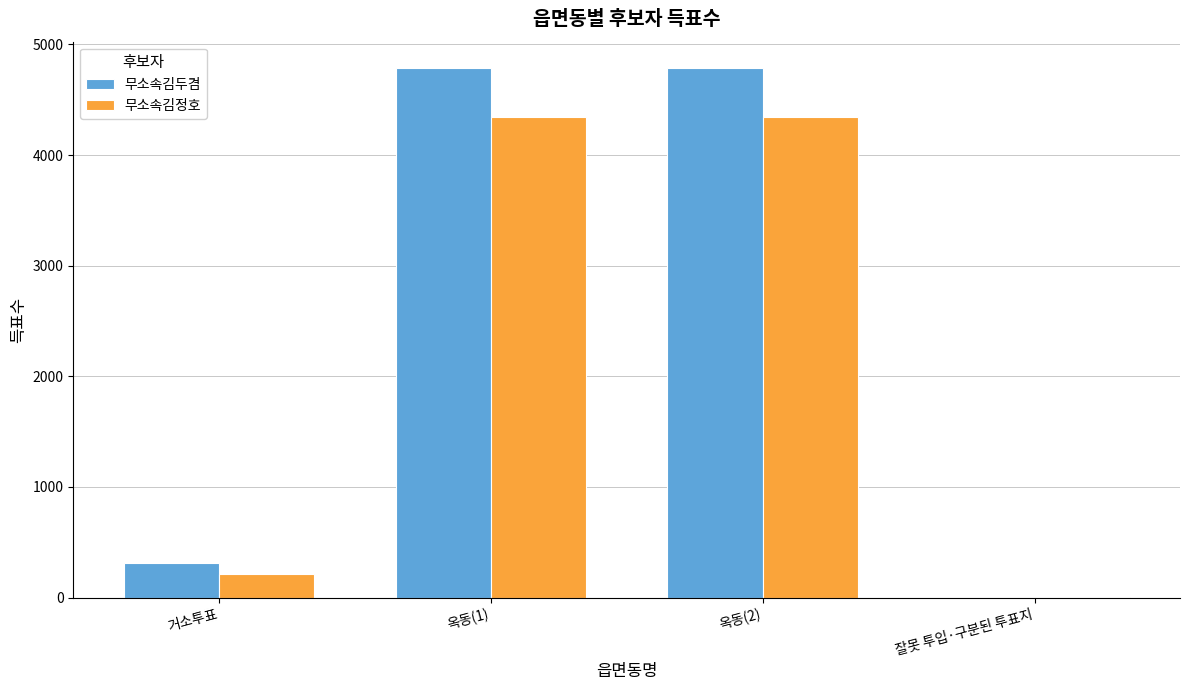

What is the sum of all 무소속김정호 values?

8904